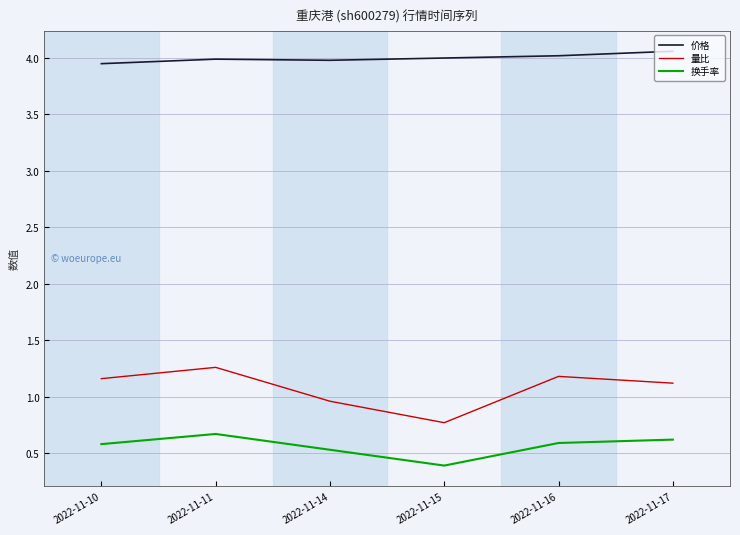

Which series has the widest spread of values?

量比